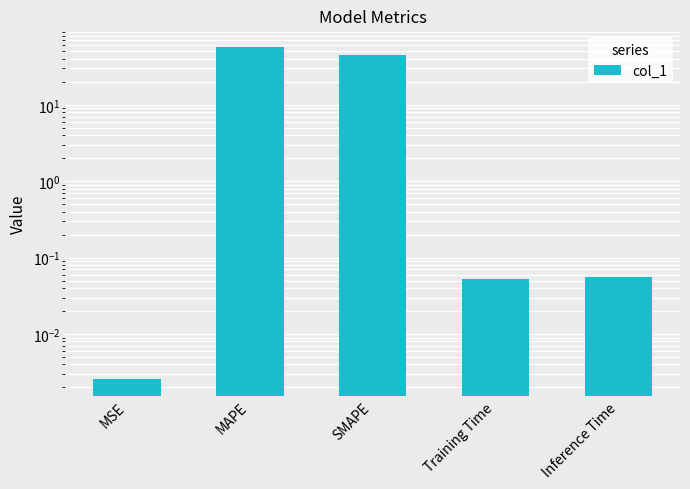

Reading right to left, what are all the values shown in this chart?

0.1	0.1	44.4	57.1	0.0